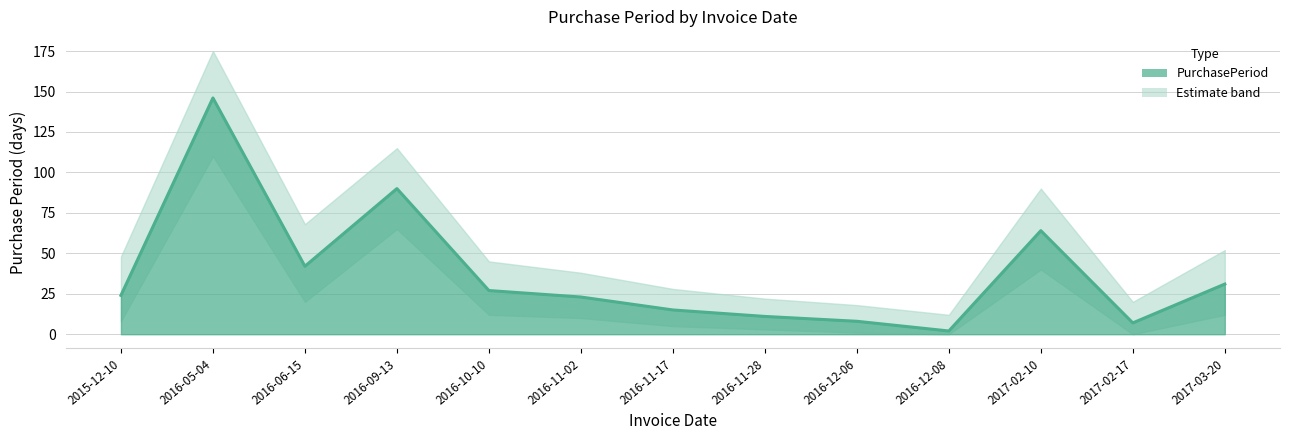

Reading right to left, extract all data points from this chart.

31	7	64	2	8	11	15	23	27	90	42	146	24